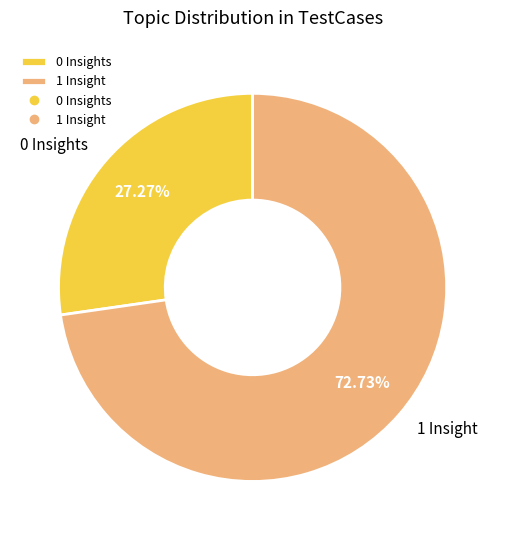

To the nearest percent, what is the average slice percentage?

50%